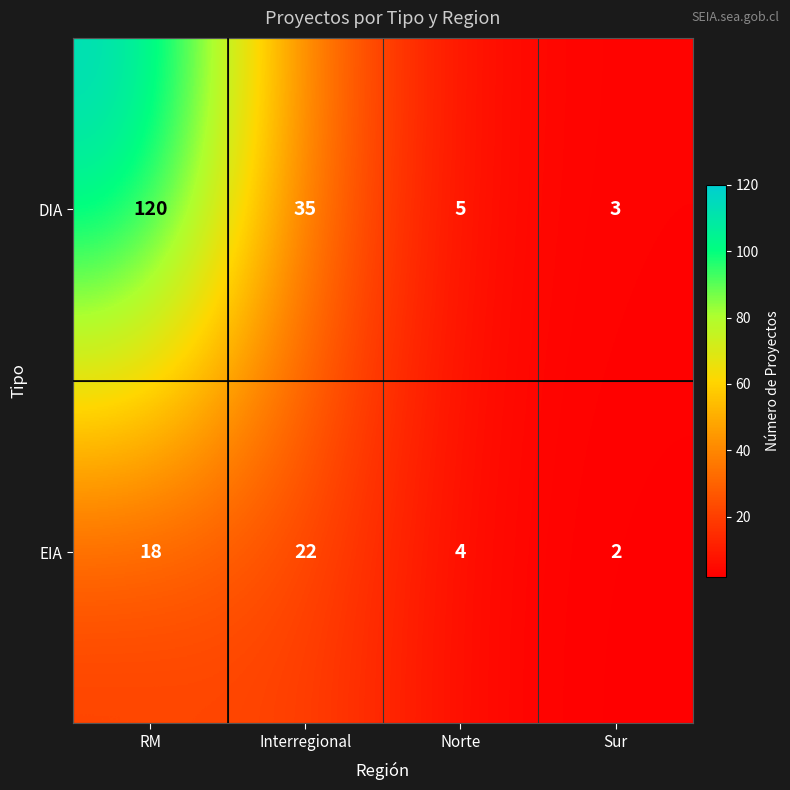

Reading right to left, what are all the values shown in this chart?

DIA: 3	5	35	120
EIA: 2	4	22	18